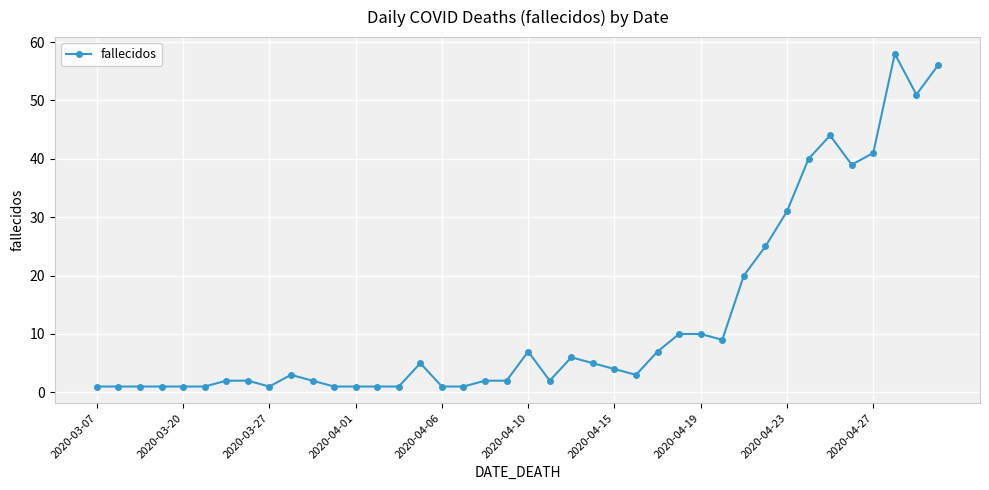

How many distinct data groups are displayed?

1